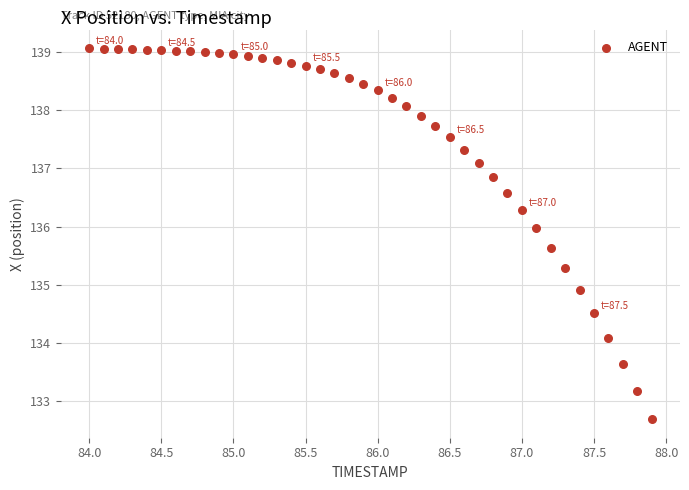

What Y value in the scatter plot is closest to 135?

134.9